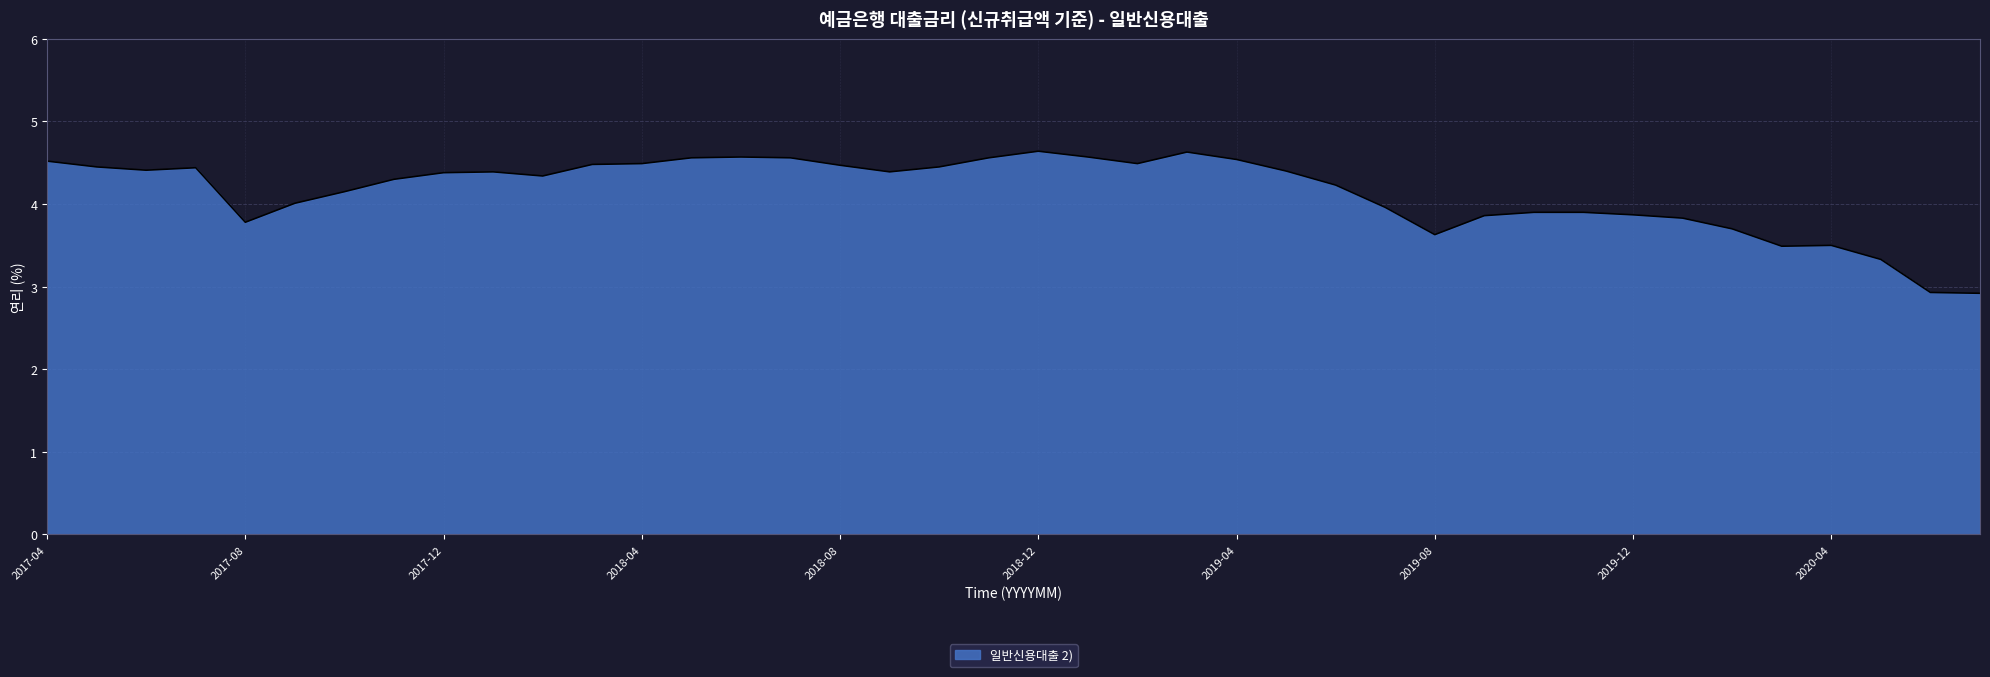

What is the difference between the maximum and minimum values?

1.7